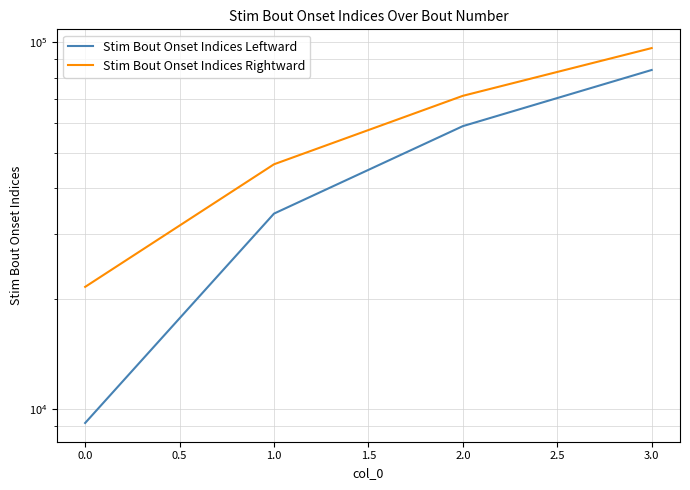

At 1.0, list the series in order from largest to smallest.

Stim Bout Onset Indices Rightward, Stim Bout Onset Indices Leftward